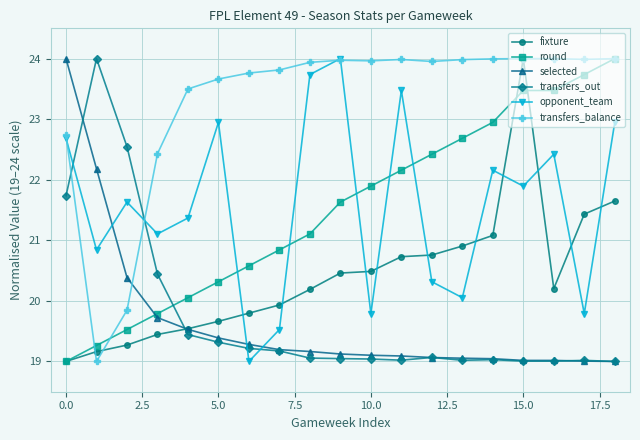

What are all the series names shown in the legend?

fixture, round, selected, transfers_out, opponent_team, transfers_balance